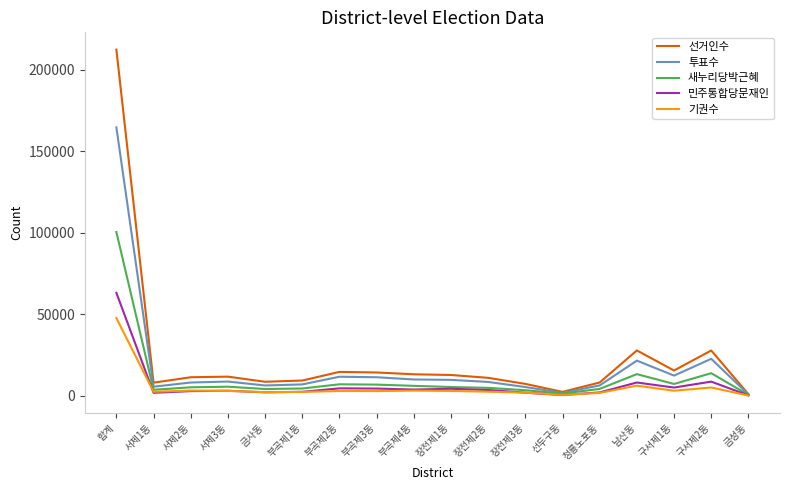

At which category is the sum across all series the highest?

합계